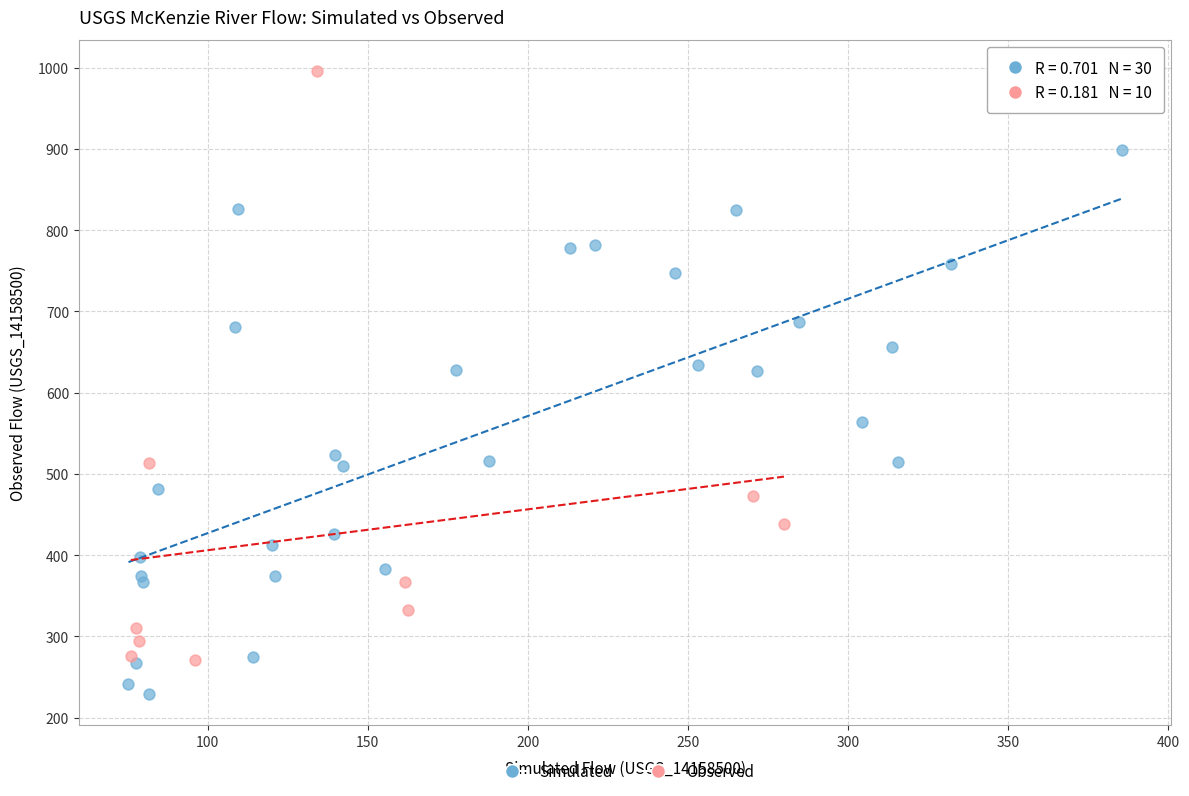

Which series reaches the minimum Y coordinate?

Simulated